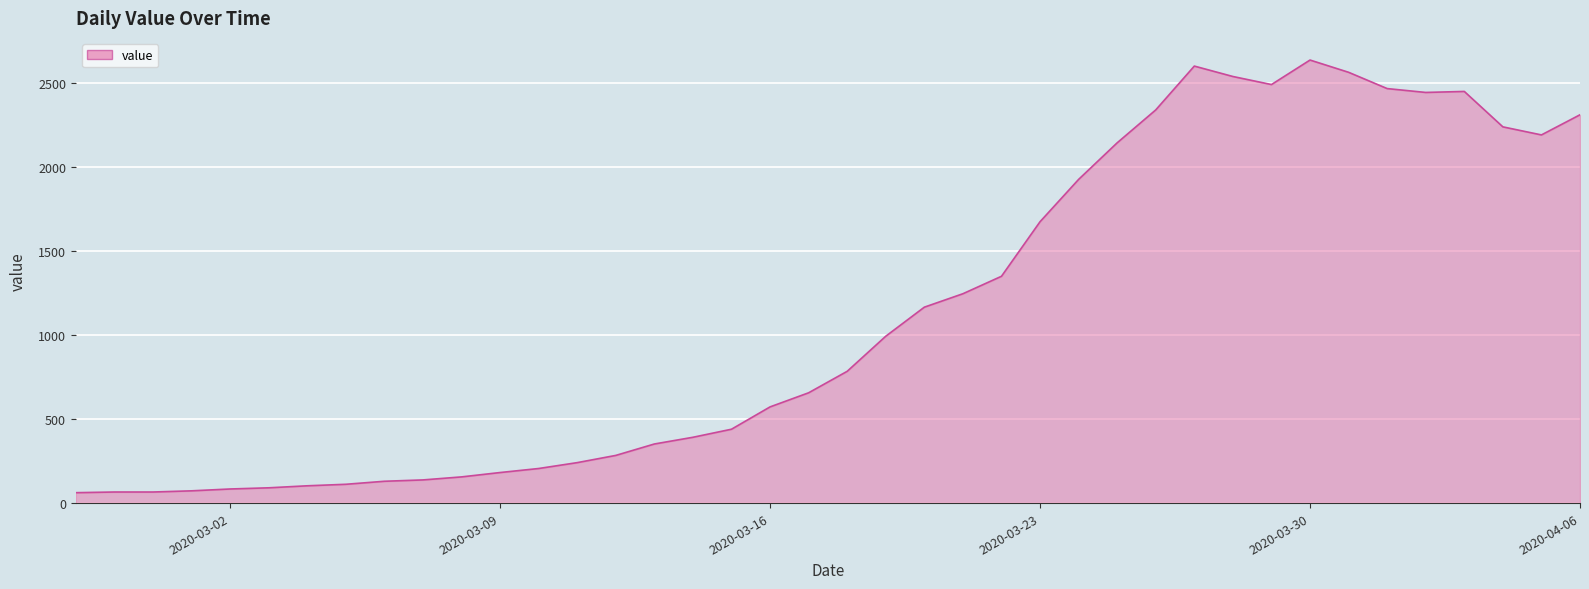

What is the maximum value shown in the chart?

2639